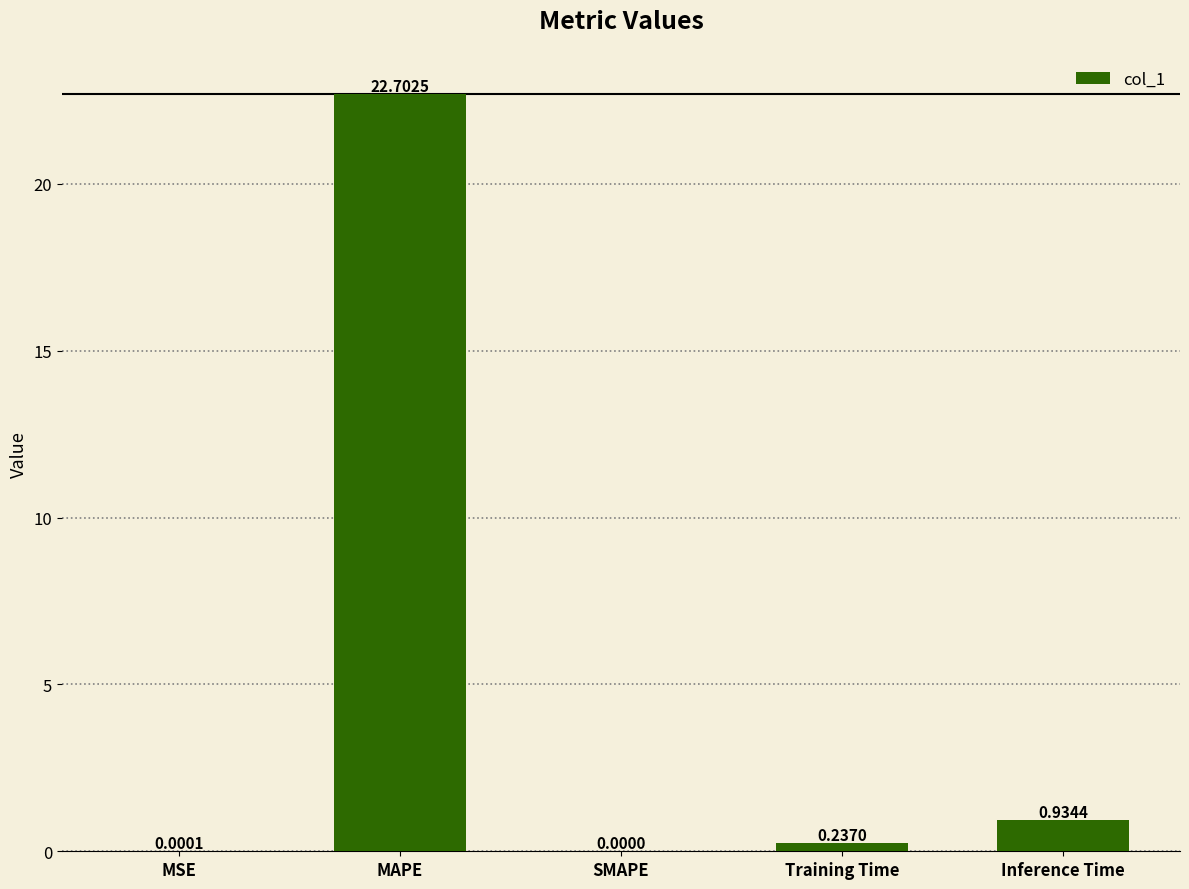

At which label is the value closest to 11?

Inference Time